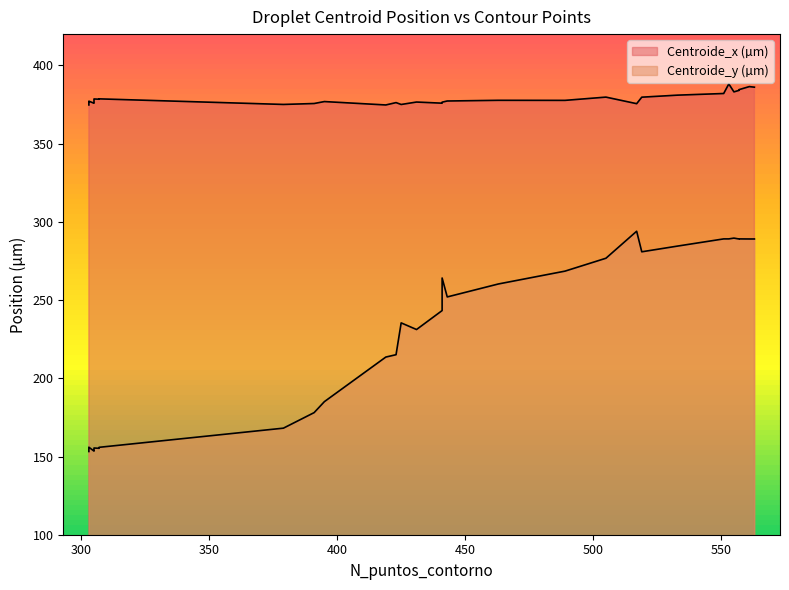

Which has a higher value, 423 or 555?

555